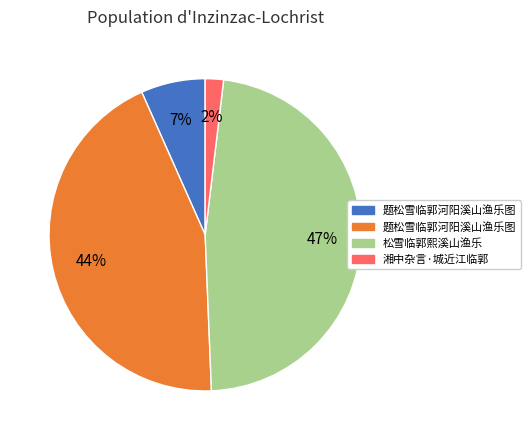

Is there any slice that represents more than half of the pie?

No